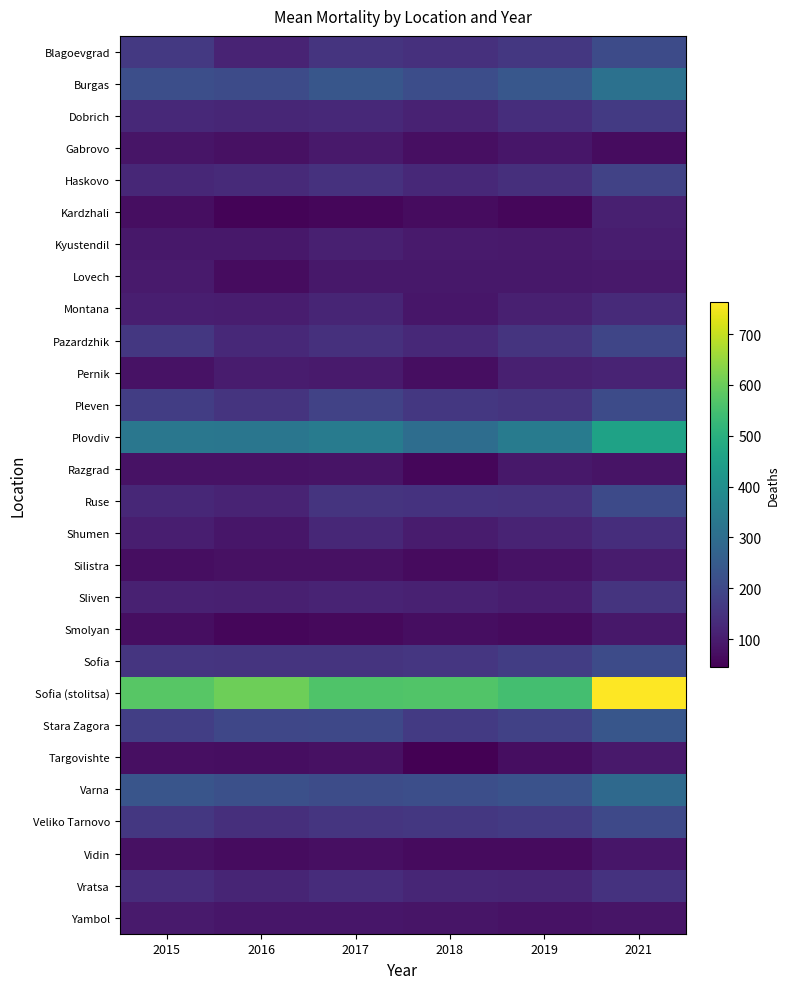

At how many categories does at least one series exceed 579?

2